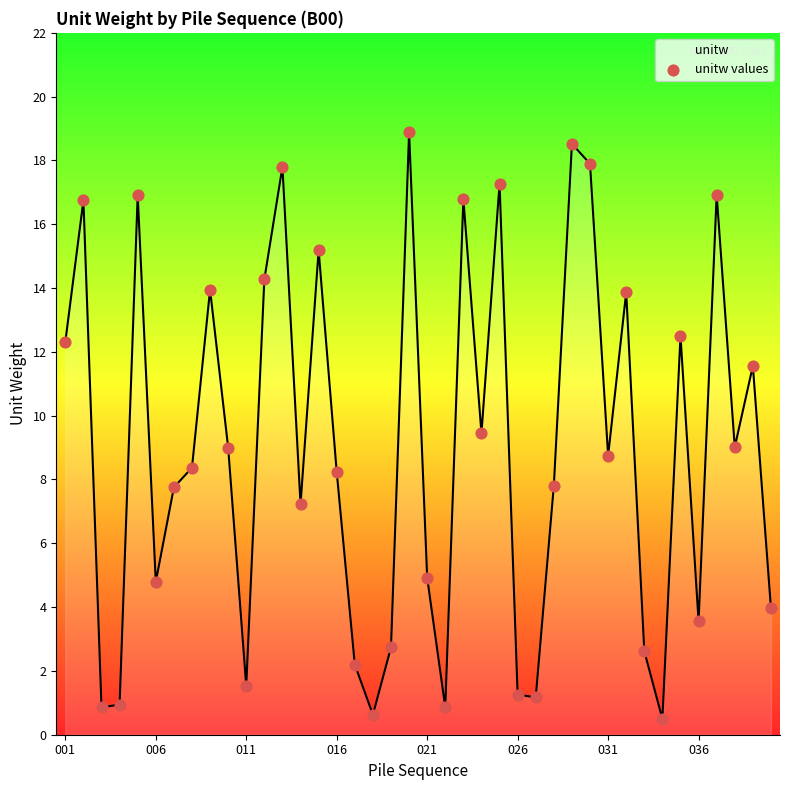

What is the difference between the maximum and minimum values?

18.4